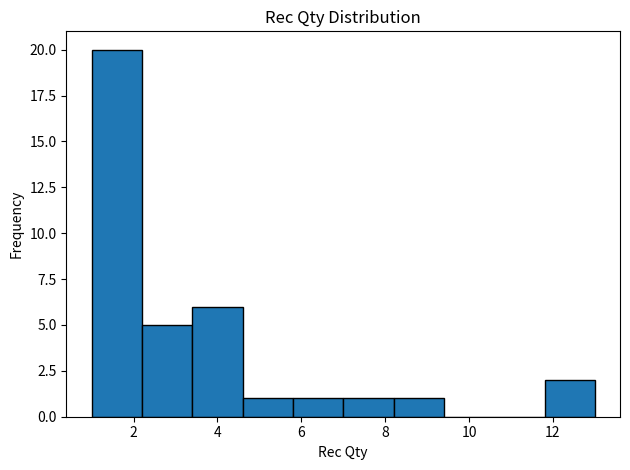

Reading left to right, transcribe this chart: for each bar, give the range it covers on the x-axis and its height. The values are not printed on the chart, so give them approximately, as read against the axis.

1.0 to 2.2: 20
2.2 to 3.4: 5
3.4 to 4.6: 6
4.6 to 5.8: 1
5.8 to 7.0: 1
7.0 to 8.2: 1
8.2 to 9.4: 1
9.4 to 10.6: 0
10.6 to 11.8: 0
11.8 to 13.0: 2